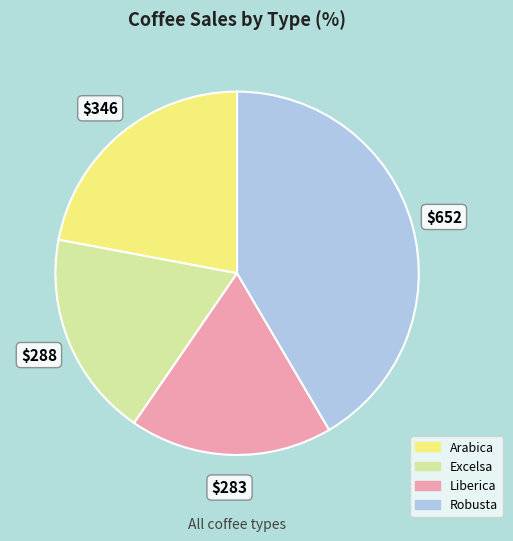

How many segments does this pie chart have?

4